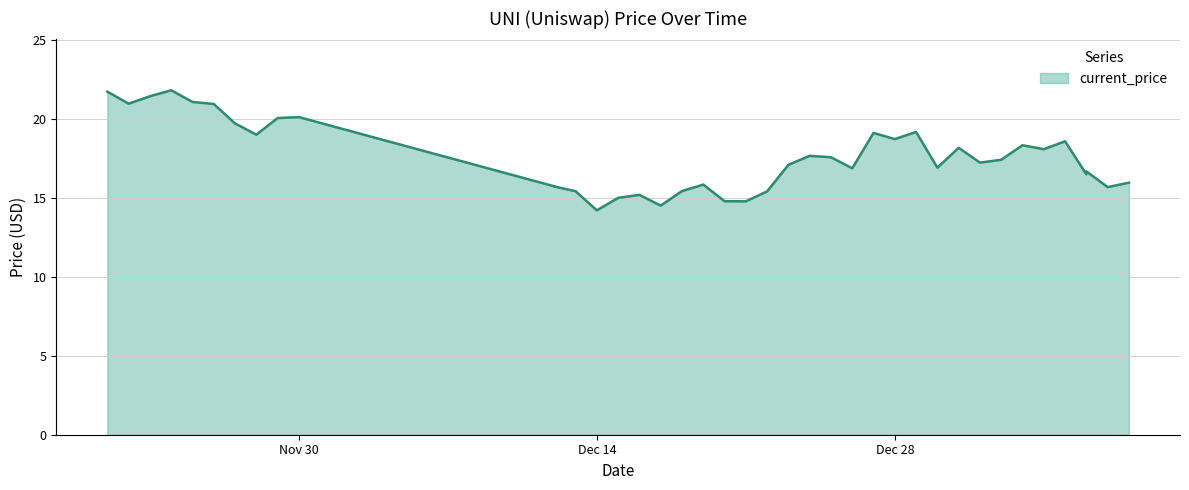

Is it true that the value at 01/08/2022 is 25.4?

False